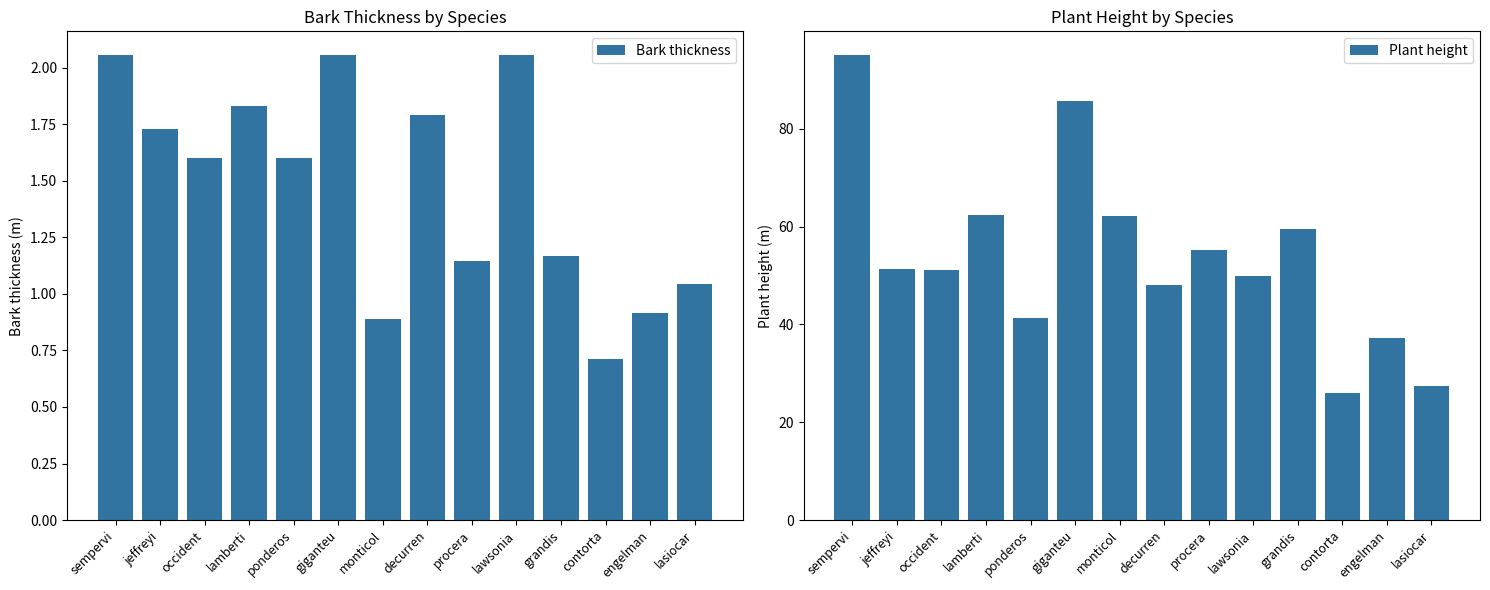

Is the value of Bark thickness at giganteu greater than the value of Plant height at monticol?

No